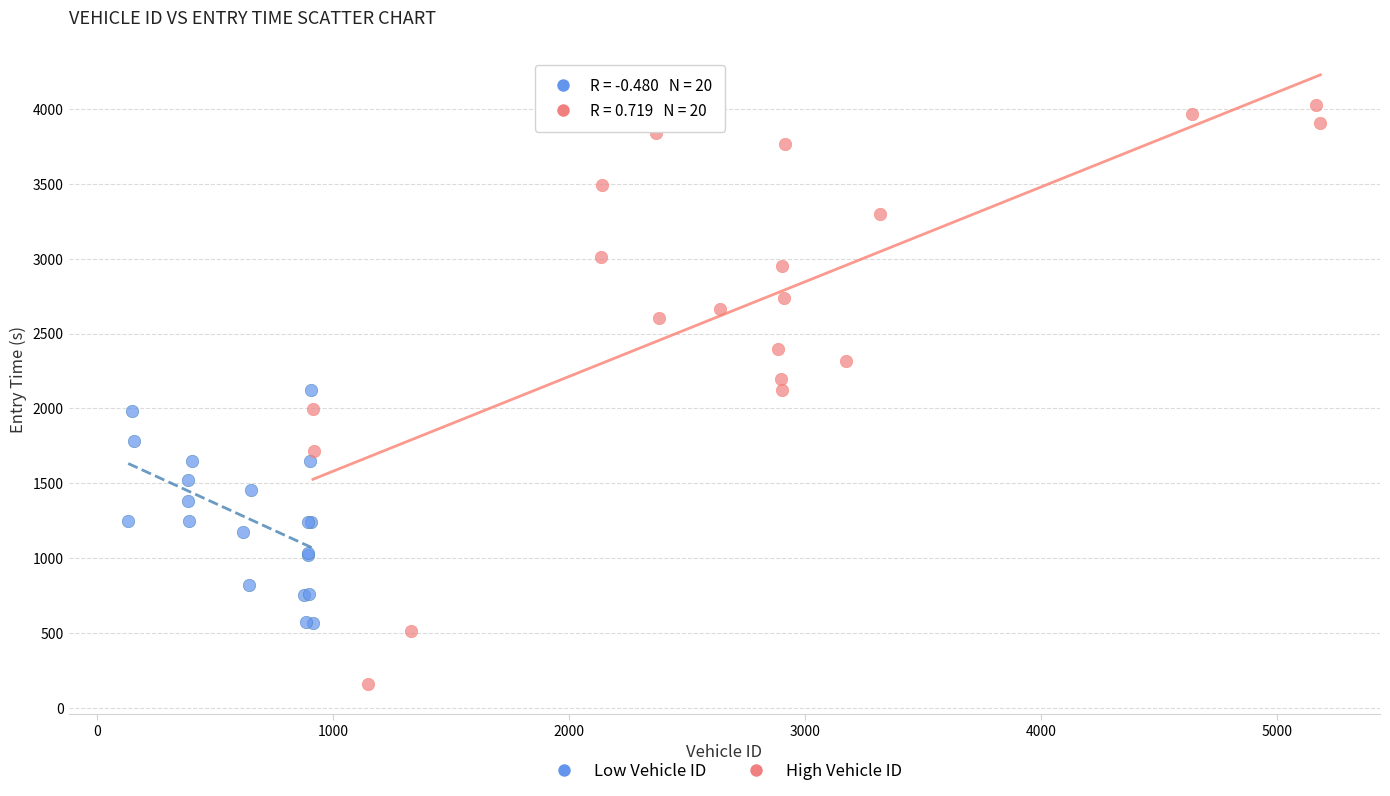

Which series contains the lowest Y value?

High Vehicle ID